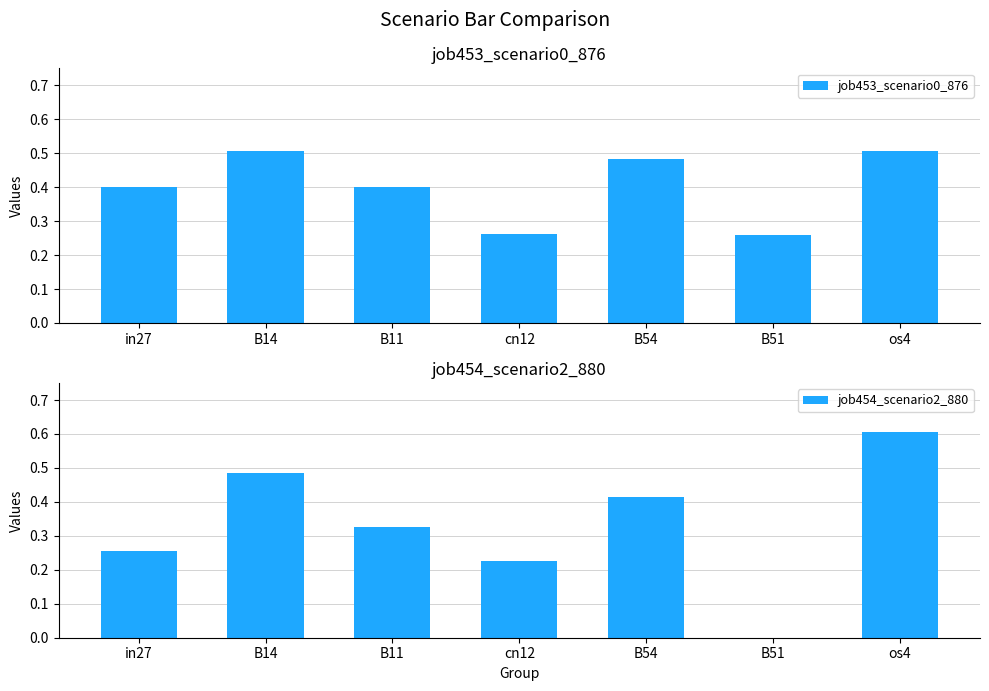

Rank the series by their average value, from lowest to highest.

job454_scenario2_880, job453_scenario0_876